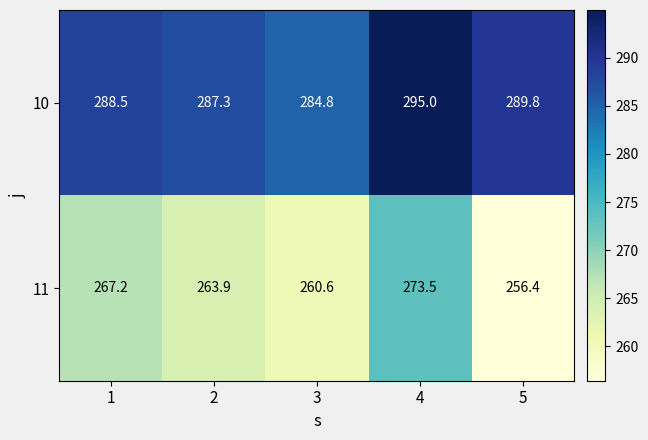

What is the difference between the second highest and minimum values in the 10 series?

5.0